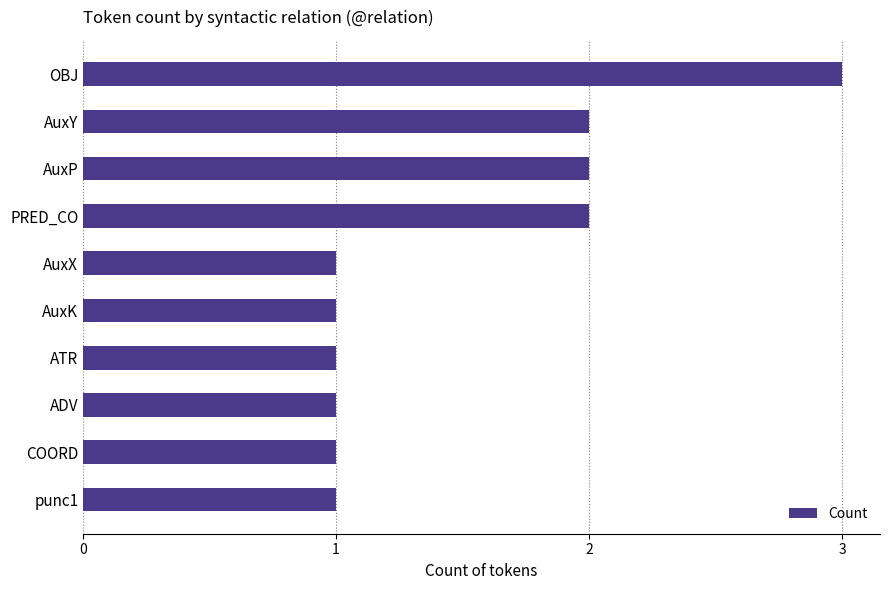

What is the smallest value displayed?

1